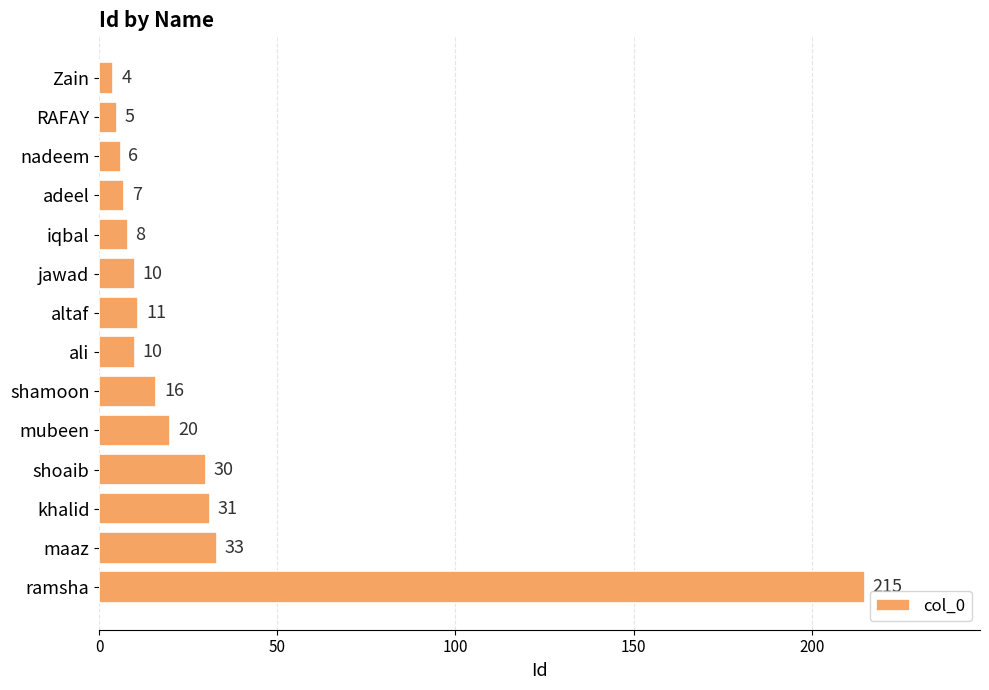

Between ramsha and iqbal, which is larger?

ramsha